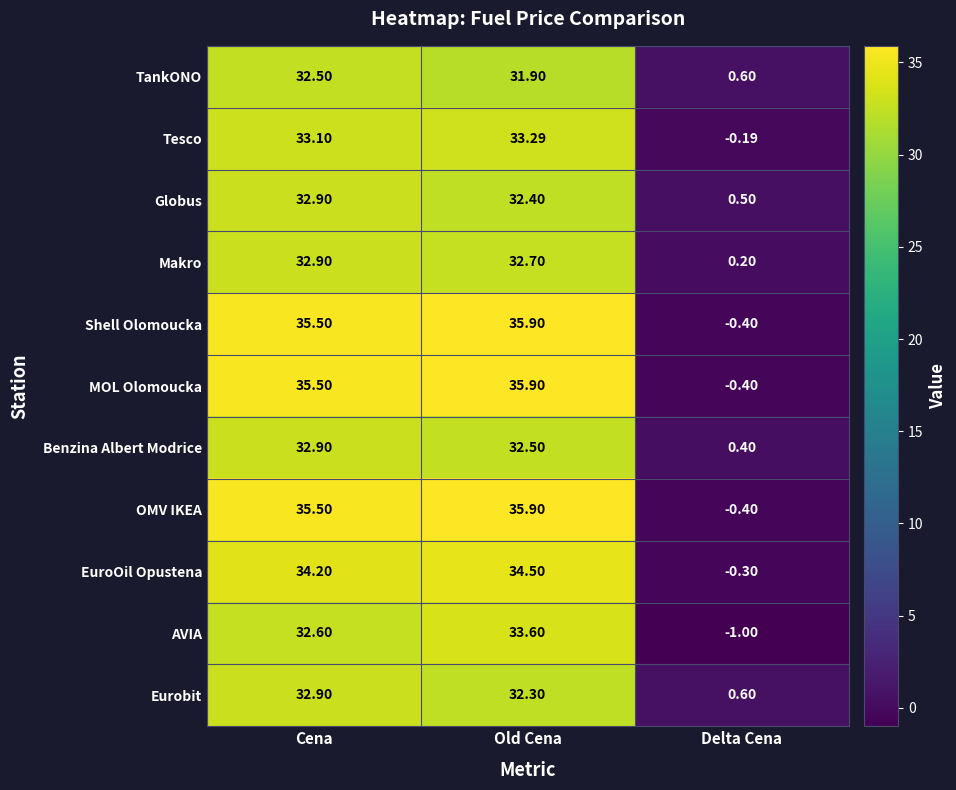

Rank the categories by MOL Olomoucka value from lowest to highest.

Delta Cena, Cena, Old Cena